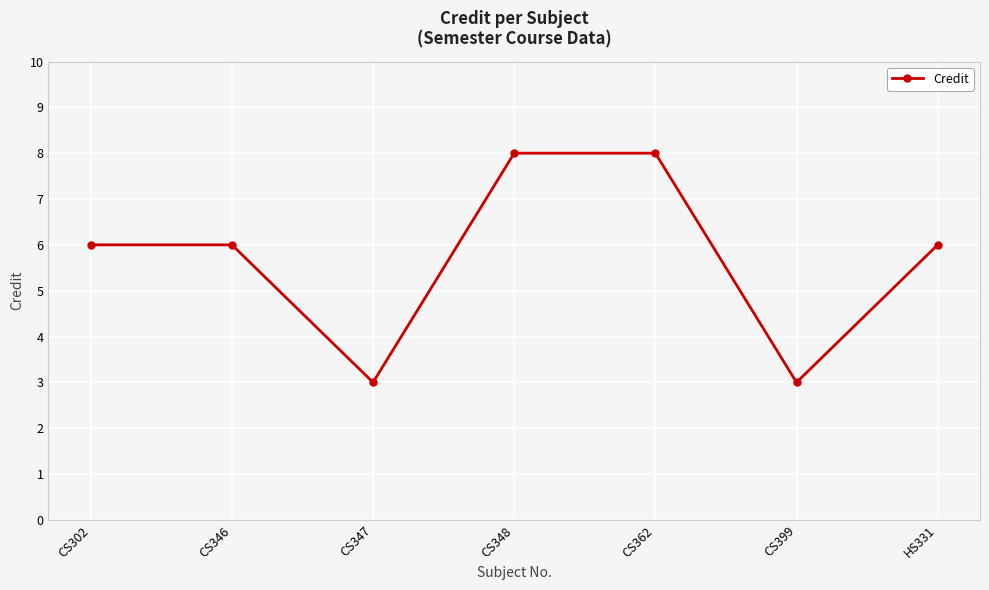

Count the number of data series in this chart.

1